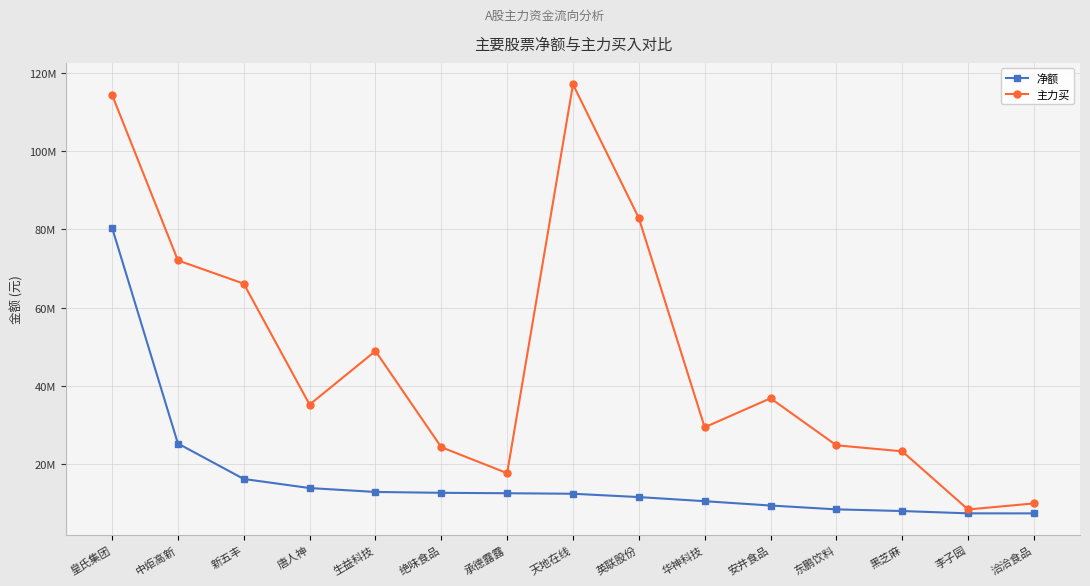

List the series in order of their overall mean, lowest first.

净额, 主力买